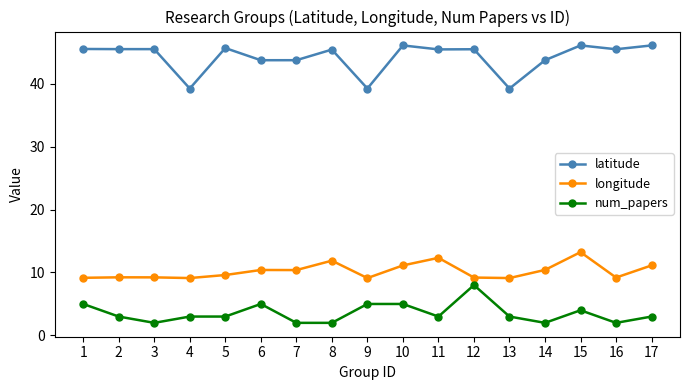

How many data points does each series have?

17